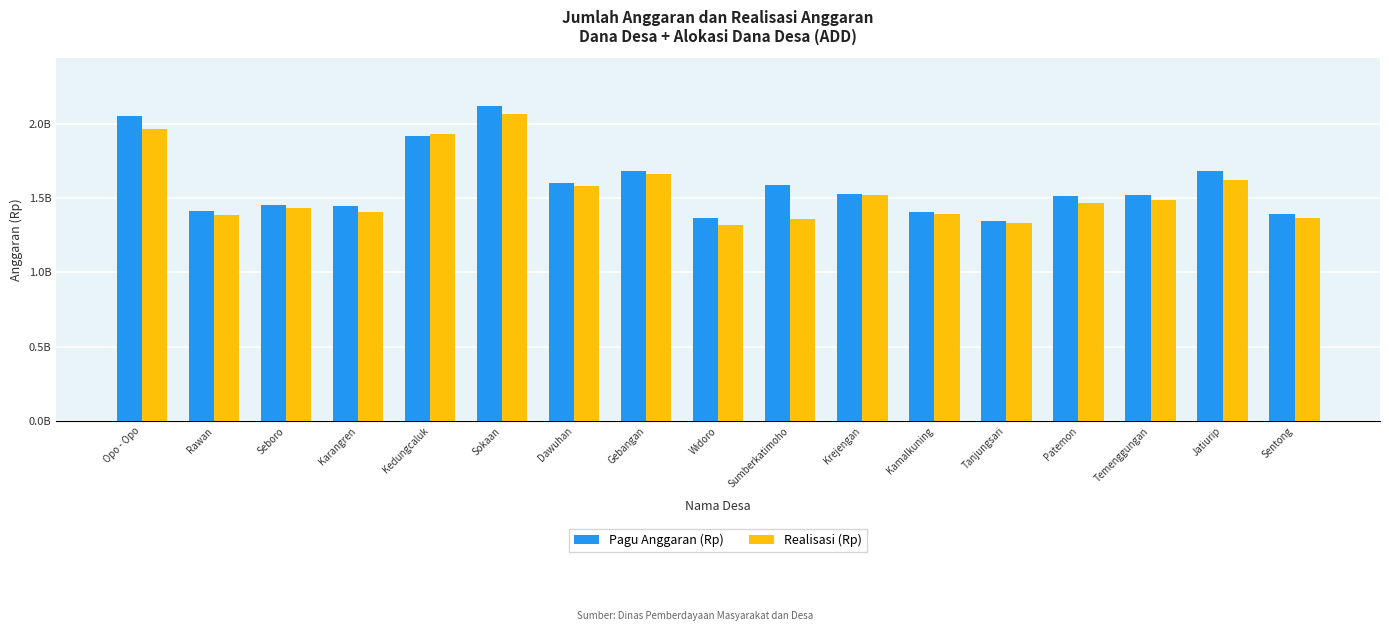

The Realisasi (Rp) series shows 847900856.2 at Karangren. True or false?

False